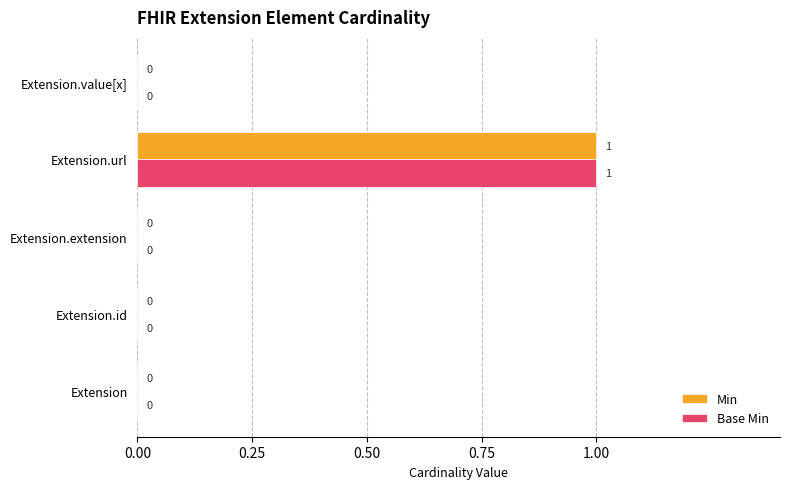

True or false: Min has a value of 0 at Extension.

True